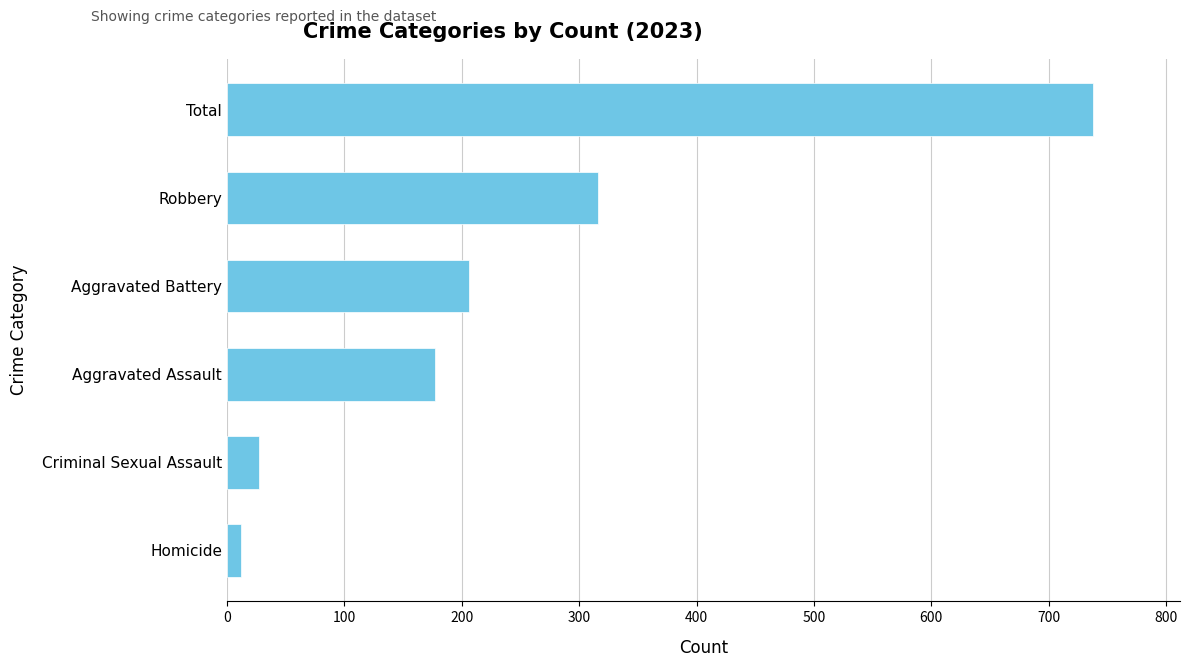

What is the difference between the maximum and minimum values?

726